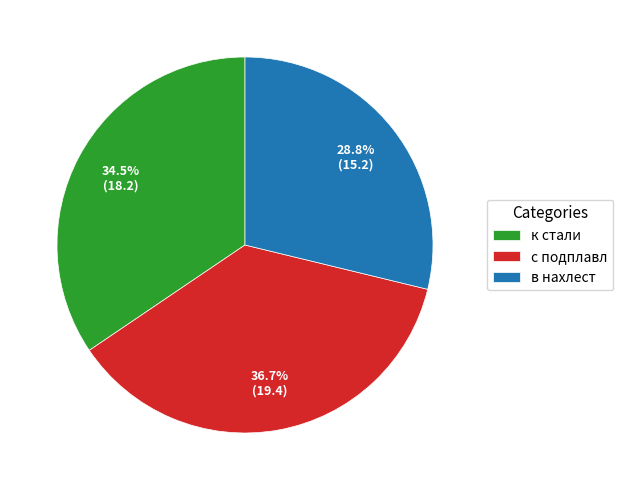

Which category has the smallest portion of the pie?

в нахлест